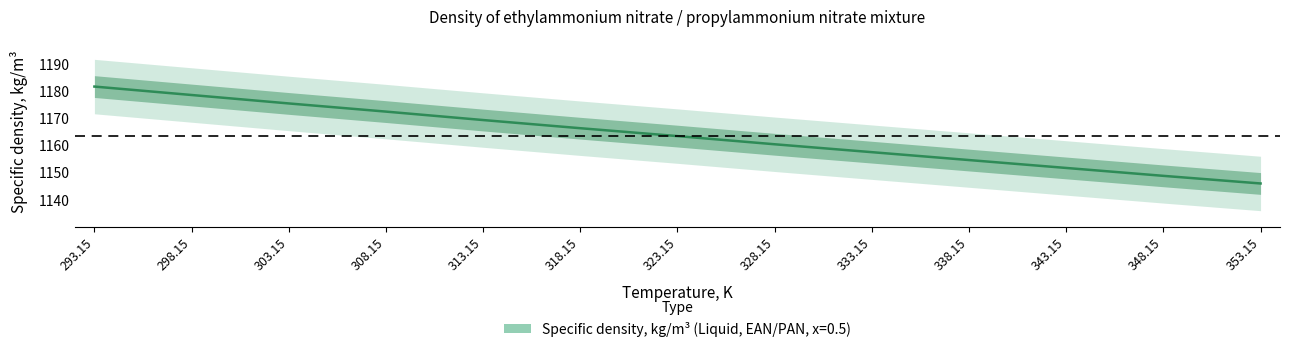

The chart shows a value of 1523.5 at 353.15. True or false?

False